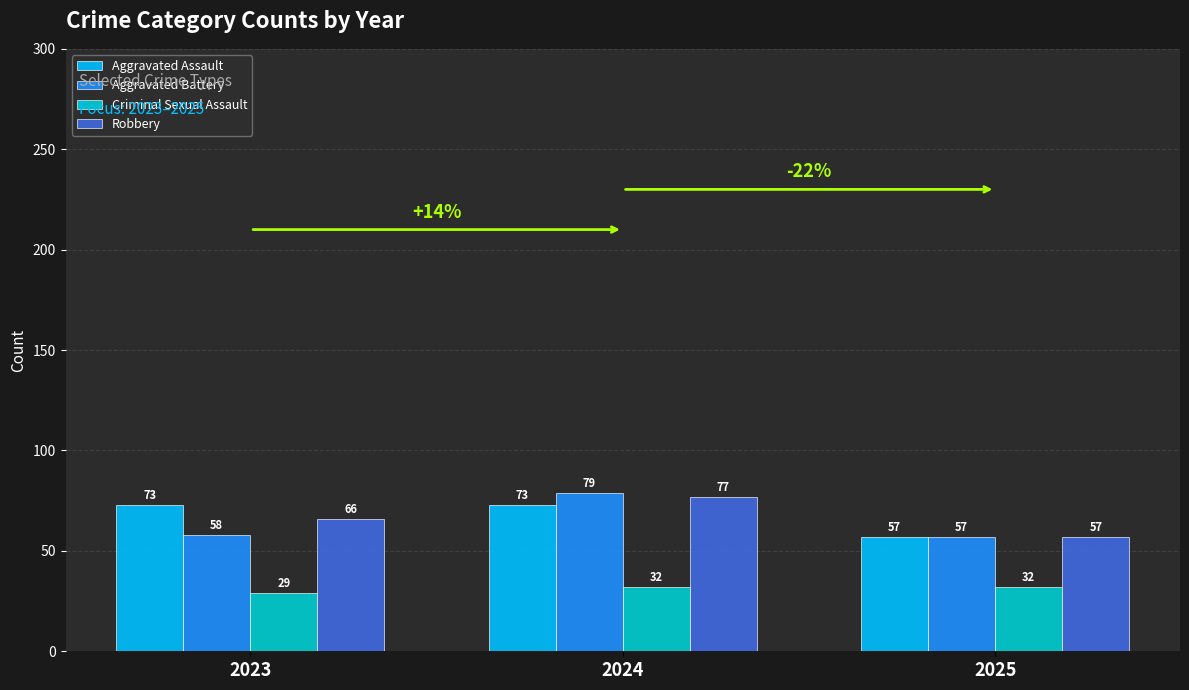

What is the lowest value of the Aggravated Assault series?

57